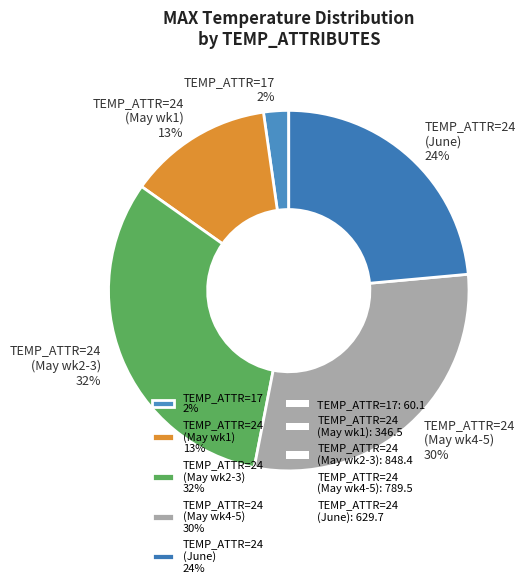

Combined, do TEMP_ATTR=24 (June) 24% and TEMP_ATTR=24 (May wk1) 13% account for over 50%?

No